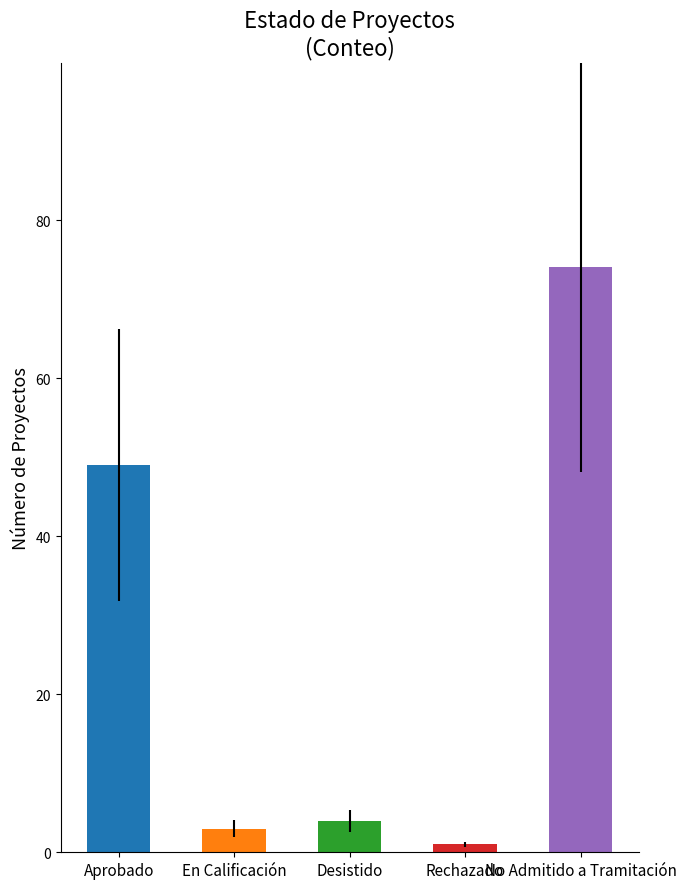

Is it true that the value at En Calificación is 2?

False